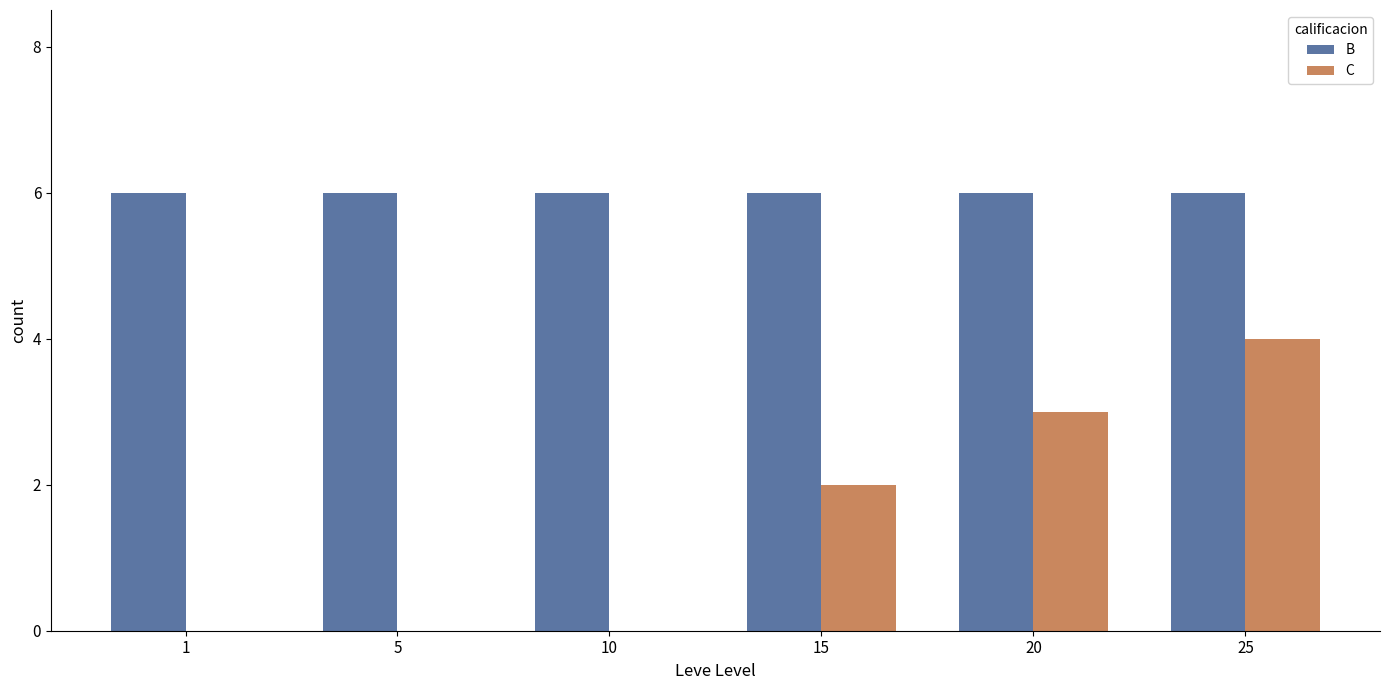

Which series has the largest total across all categories?

B